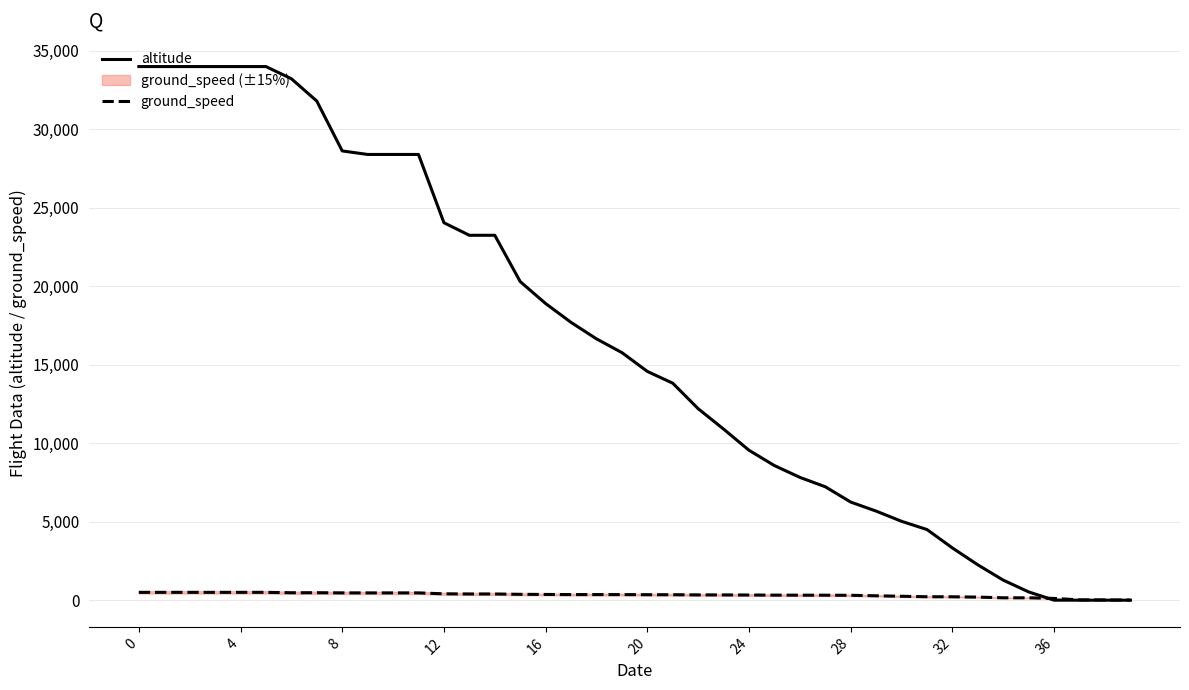

The ground_speed series shows 20 at 37. True or false?

True